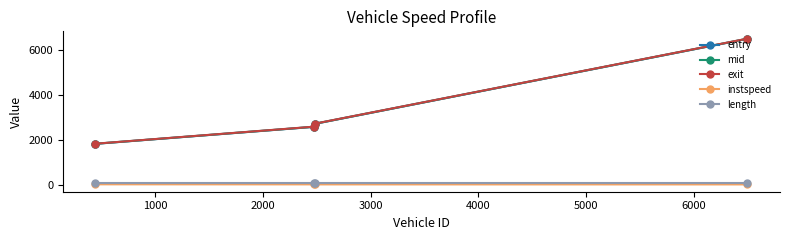

What is the value of the mid point at the 3rd from the left?

2706.5